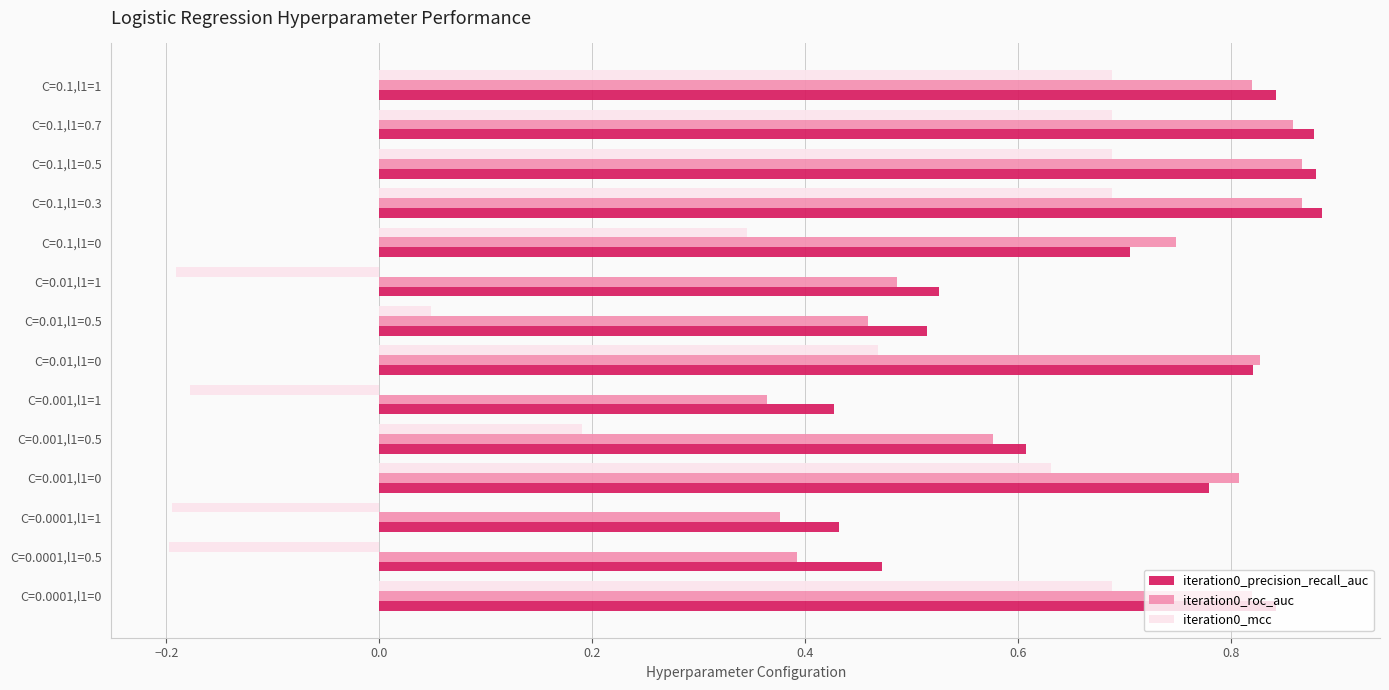

What is the sum of the iteration0_precision_recall_auc values at C=0.01,l1=1 and C=0.0001,l1=1?

1.0